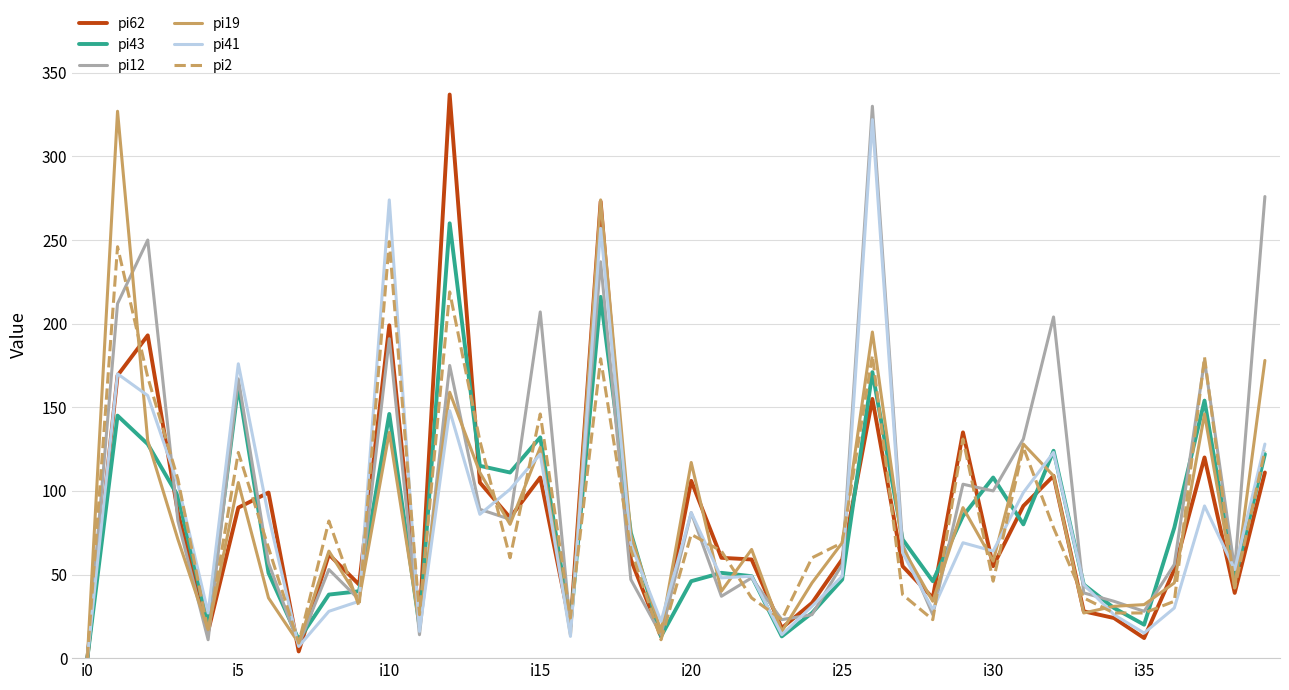

Which series has the largest total across all categories?

pi12